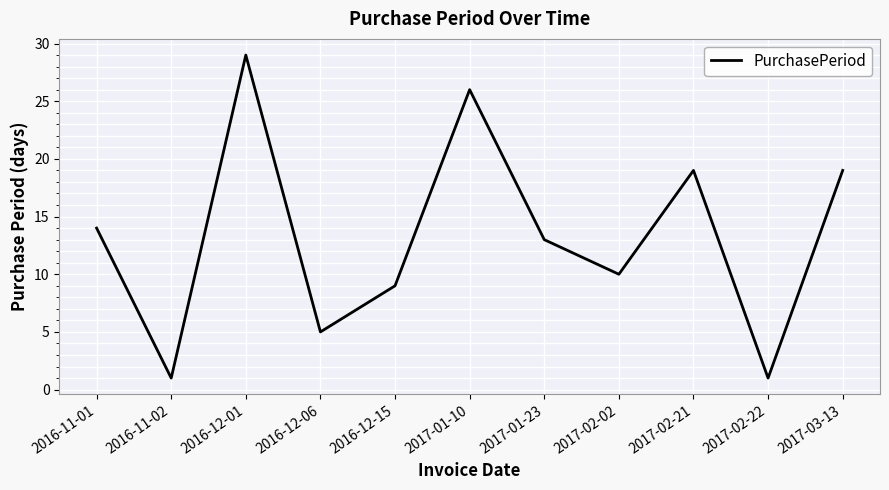

Is it true that the value at 2016-11-02 is 1?

True